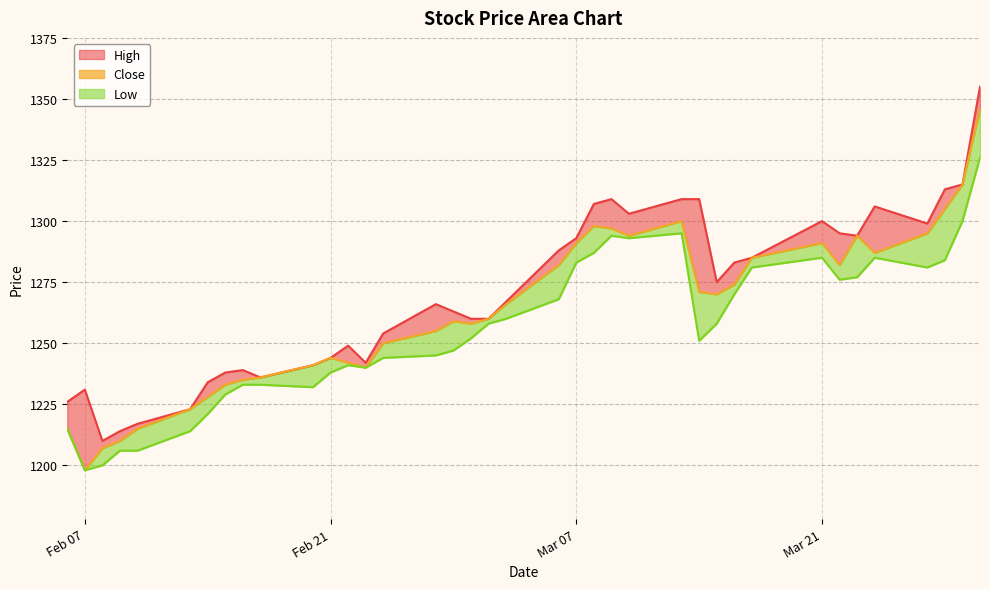

Which series has the largest range (max minus min)?

Close